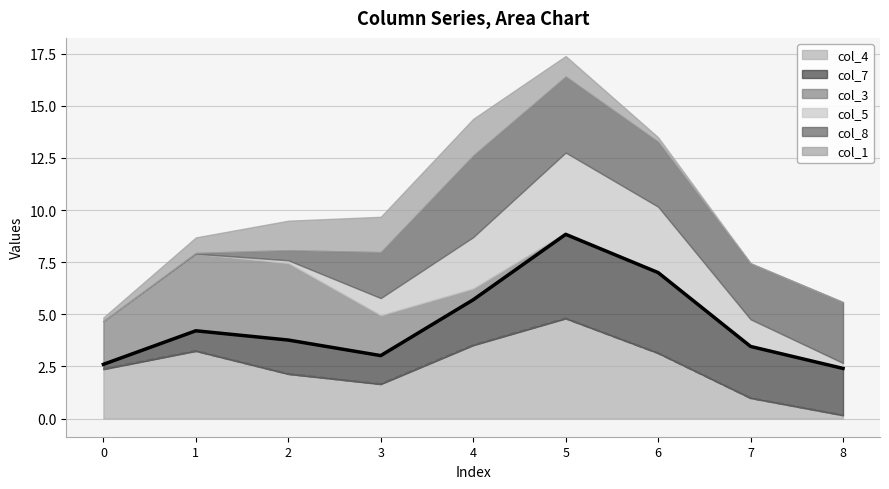

How many lines are shown in the chart?

6